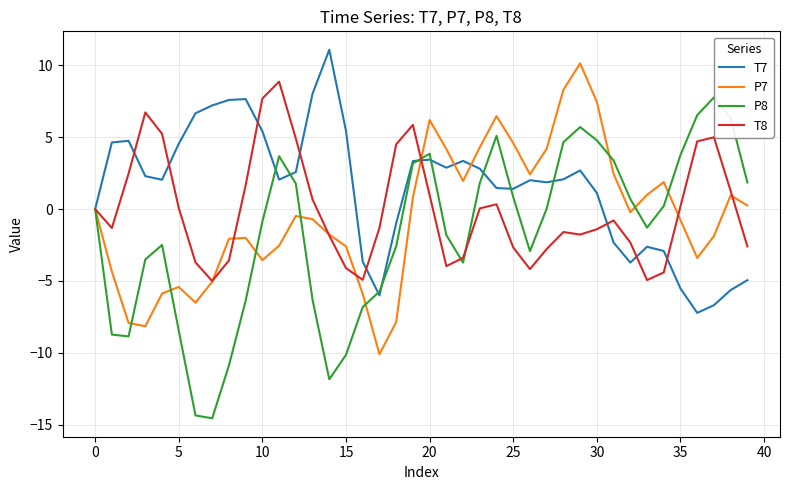

What is the maximum value for T7?

11.1